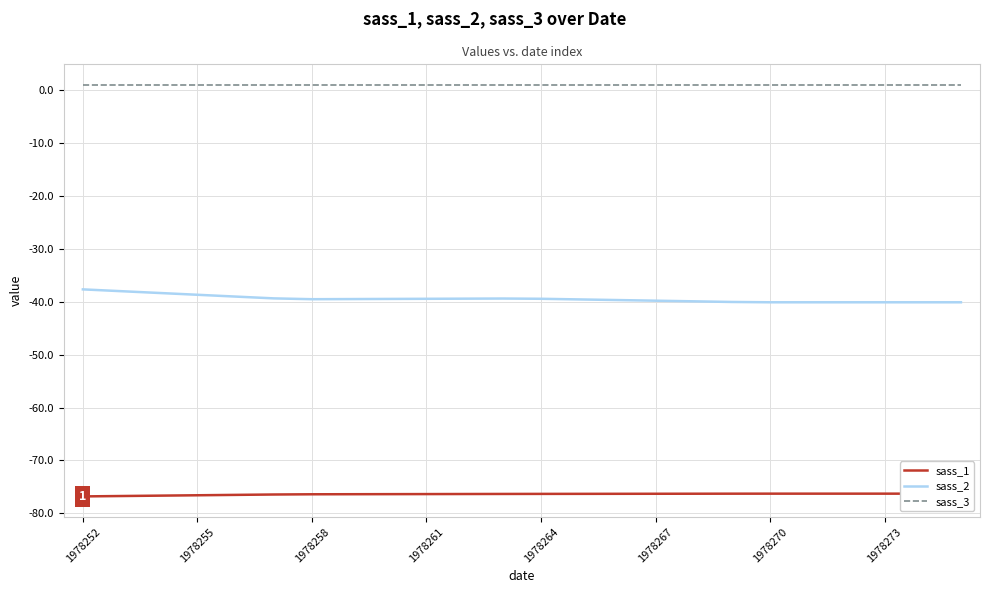

Which series has the largest range (max minus min)?

sass_2